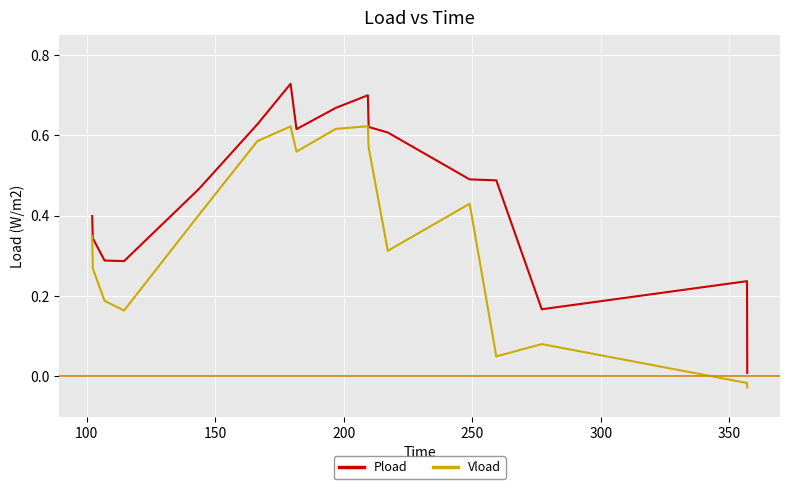

Which series has the widest spread of values?

Pload